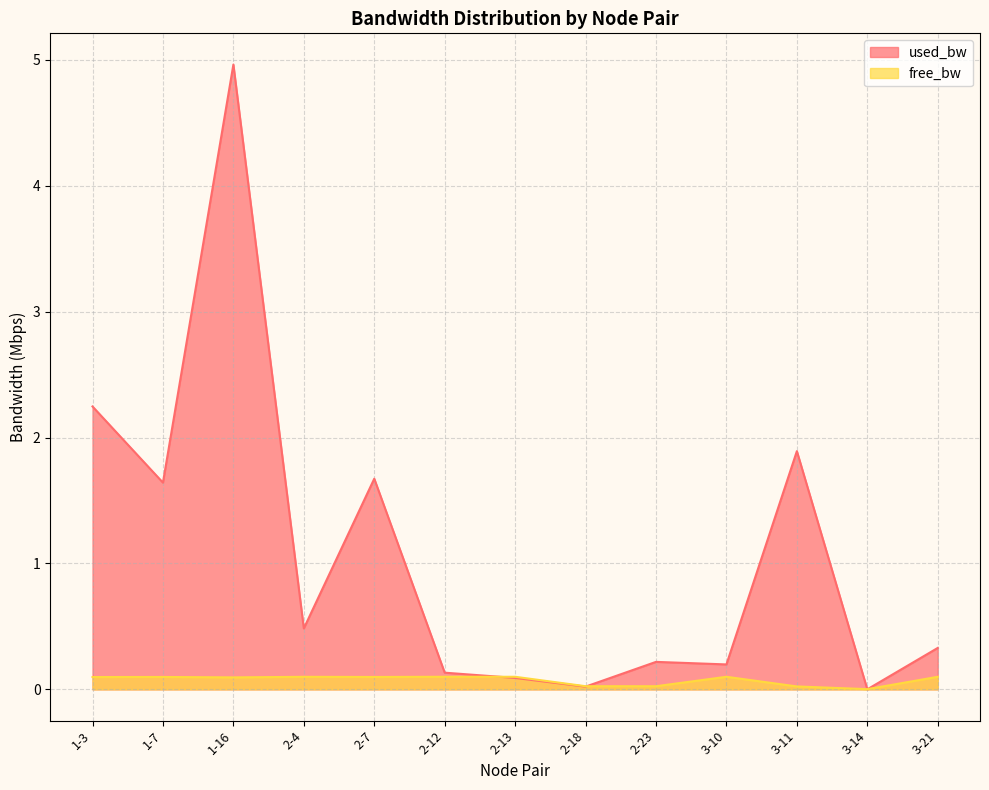

Between 3-21 and 3-14, which is larger?

3-21